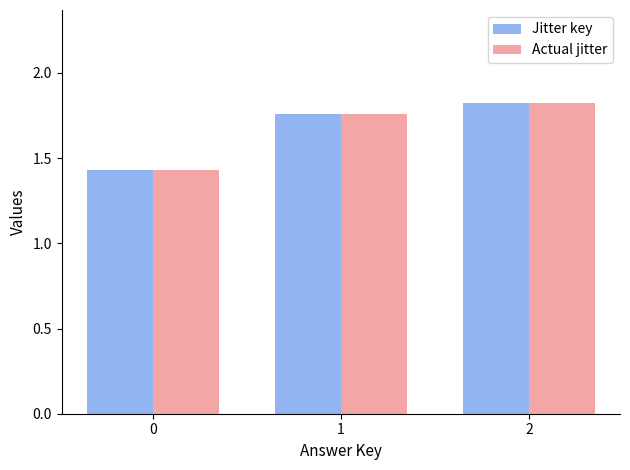

What is the approximate value of Jitter key at 1?

1.8